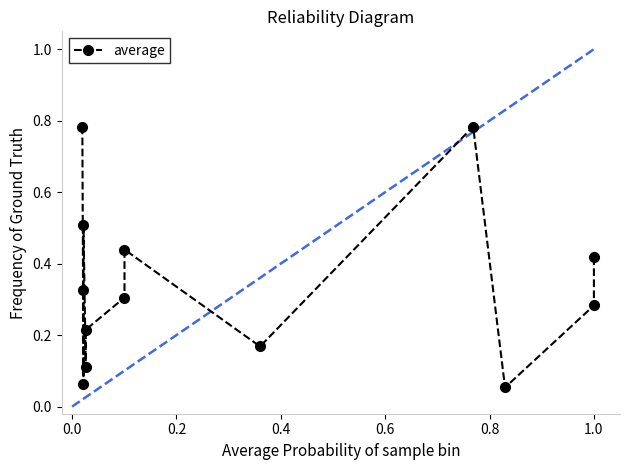

How many distinct data groups are displayed?

1